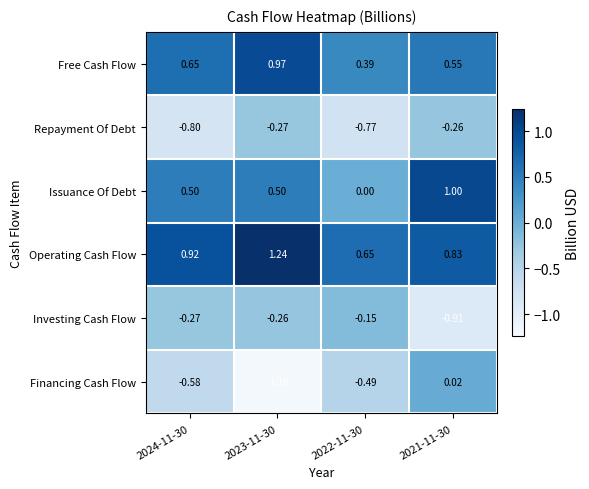

List the series in order of their peak value, highest first.

Operating Cash Flow, Issuance Of Debt, Free Cash Flow, Financing Cash Flow, Investing Cash Flow, Repayment Of Debt